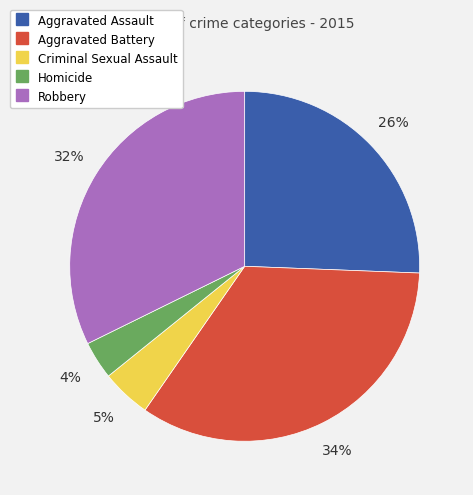

To the nearest percent, what percentage of the pie is Robbery?

32%